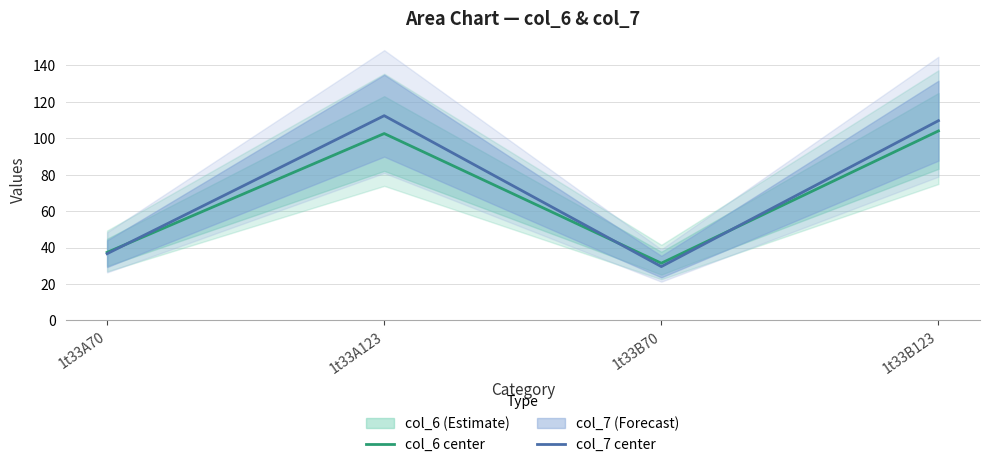

Which series has the largest total across all categories?

col_7 center